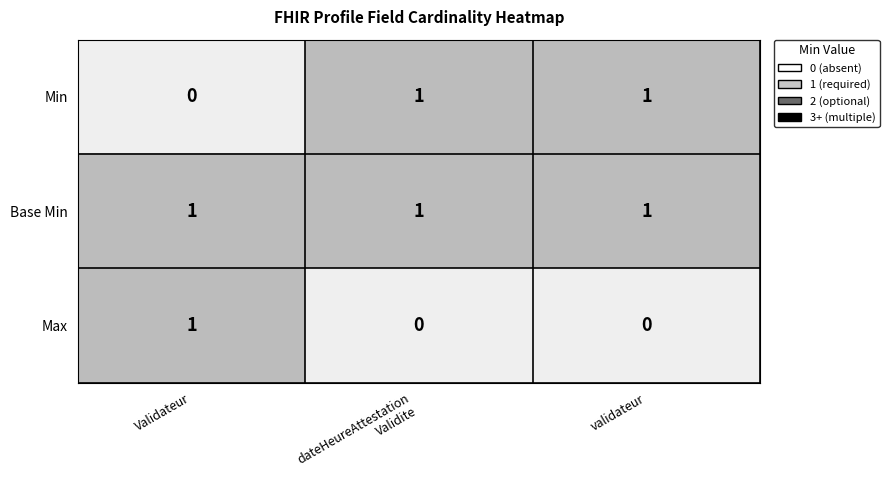

Rank the series by their average value, from lowest to highest.

Max, Min, Base Min